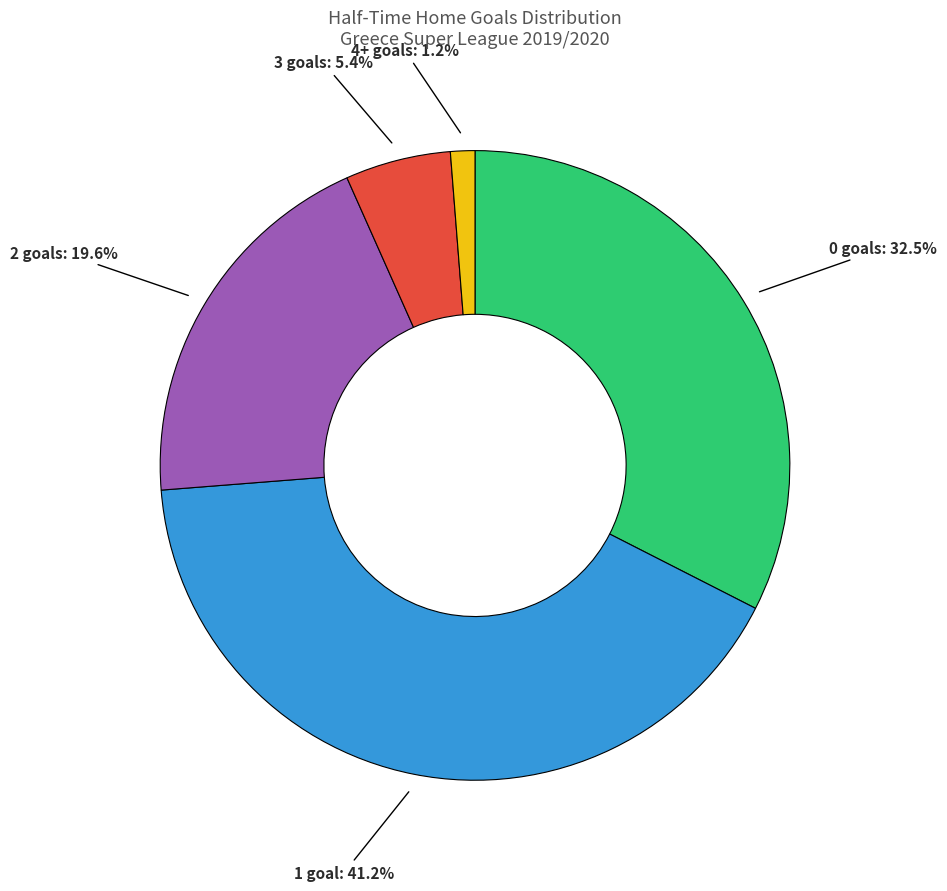

Is 2 goals the majority of the pie?

No